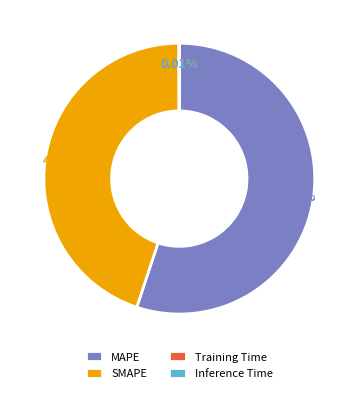

What is the ratio of the value at MAPE to the value at SMAPE?

1.2